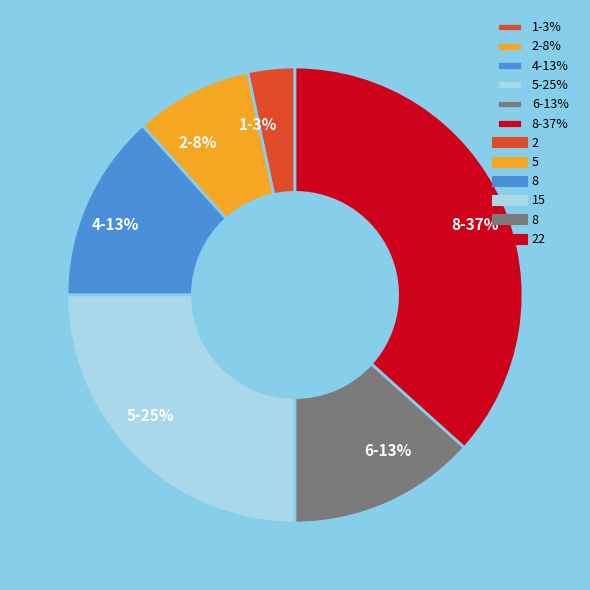

Which has a higher value, 6-13% or 1-3%?

6-13%